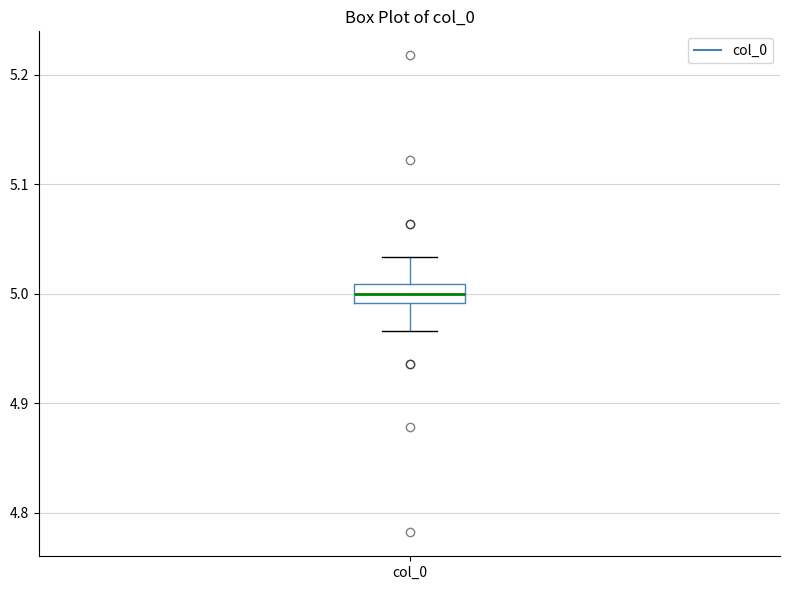

Where does the lower whisker of the box for col_0 end on the y-axis? The values are not printed on the chart, so give them approximately, as read against the axis.

4.97